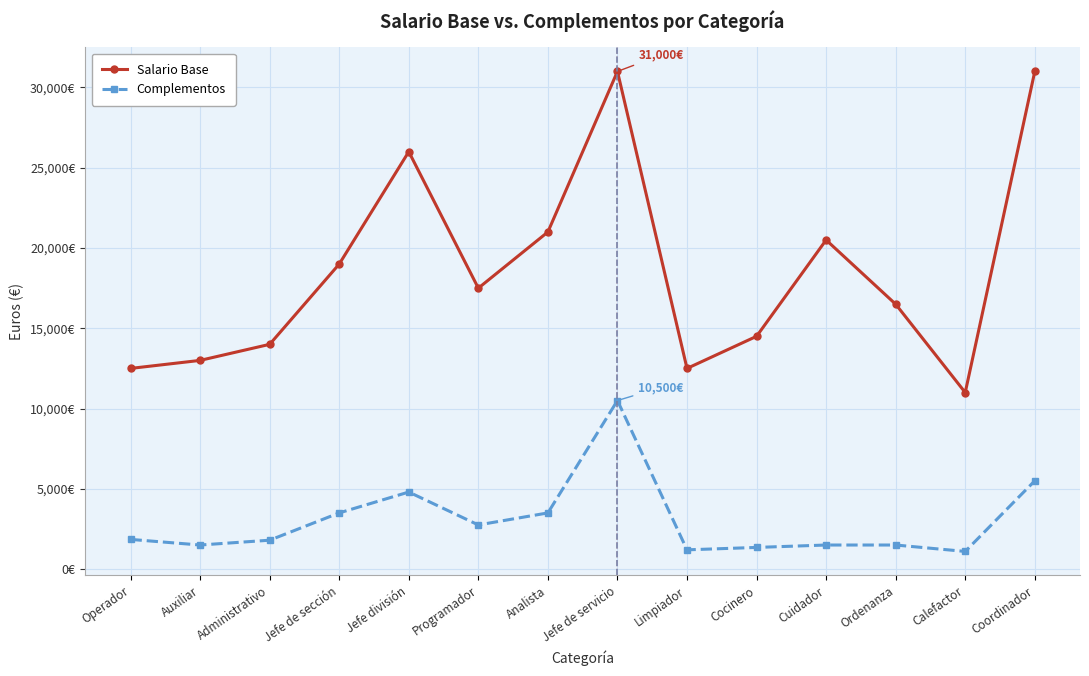

Is this an area chart (filled region under the line)?

No